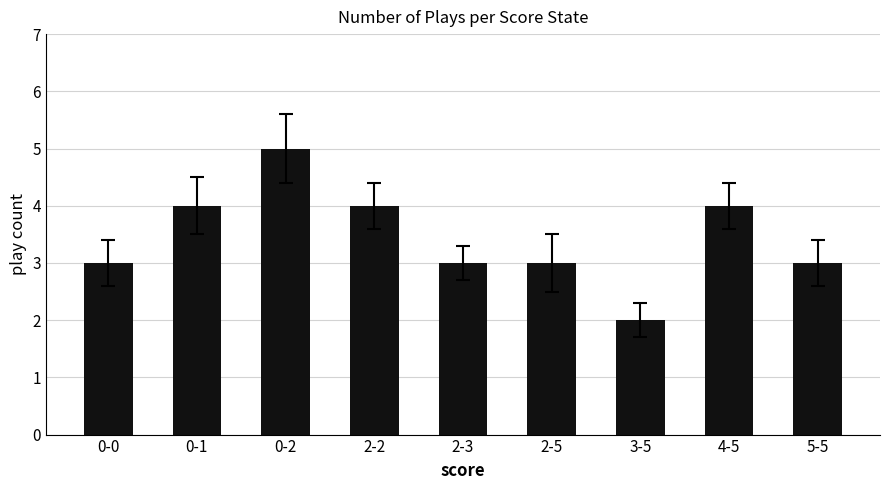

What is the difference between the values at 0-2 and 0-0?

2